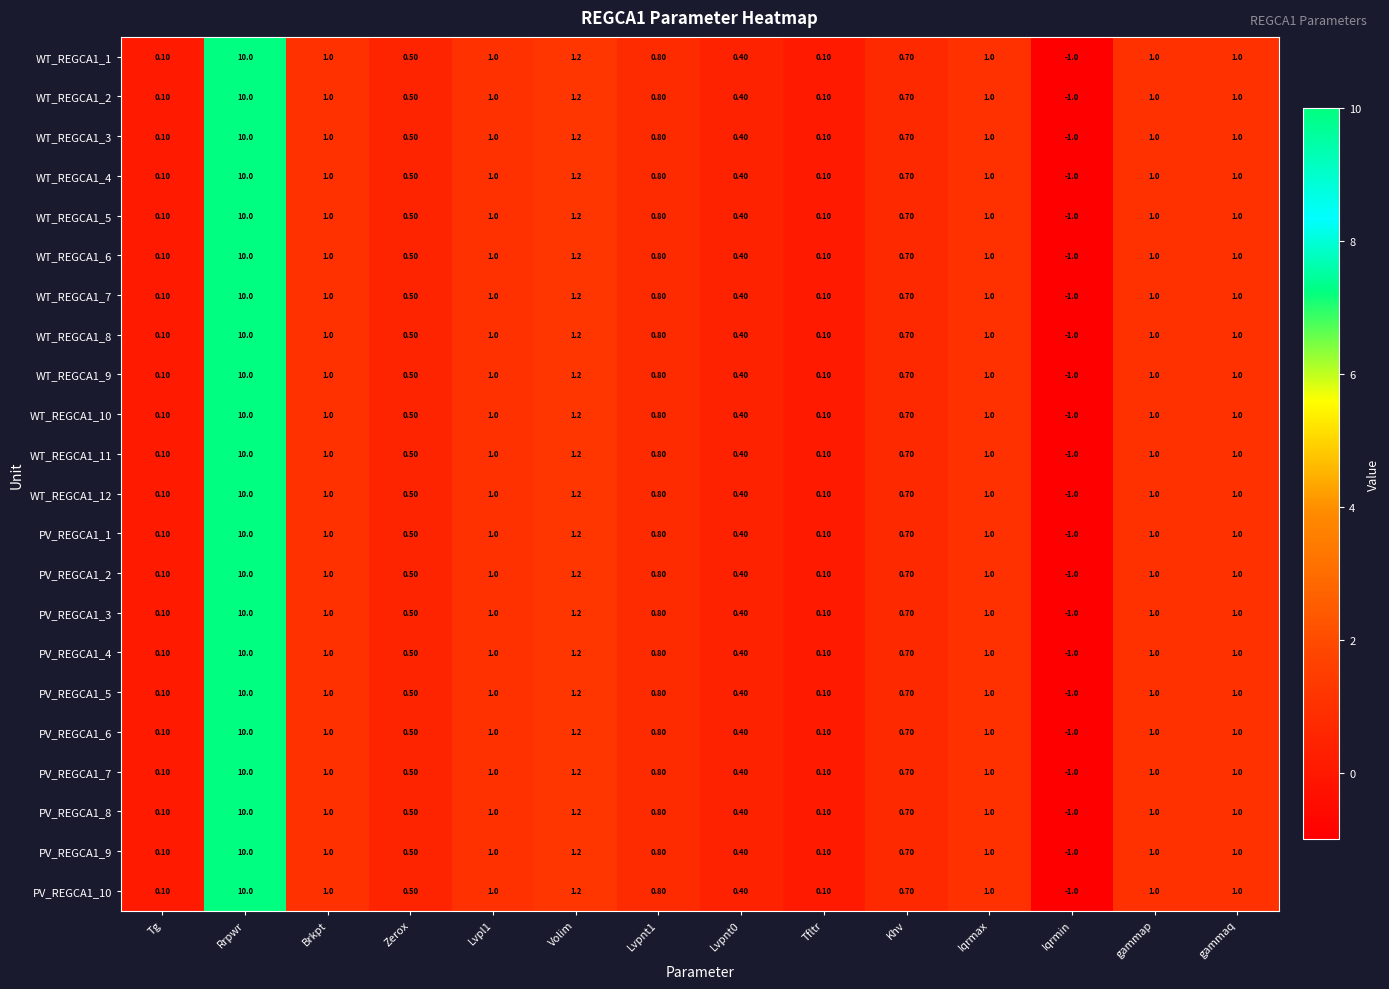

Count the number of categories in the chart.

14